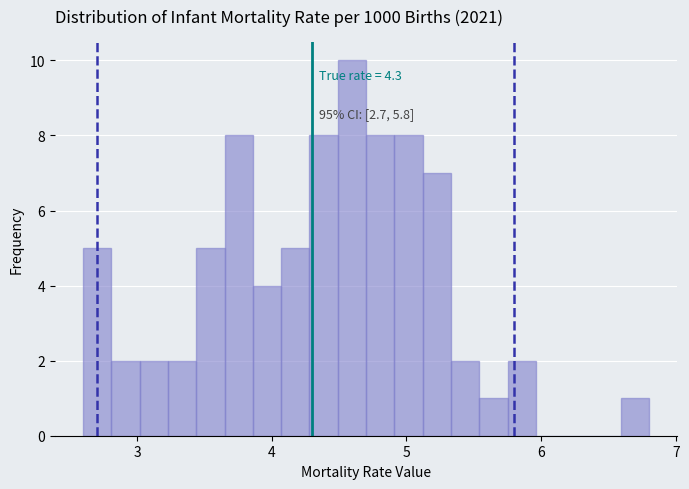

Around what value on the x-axis is the tallest bar? Give the approximate position of its centre, as read against the axis.

4.6